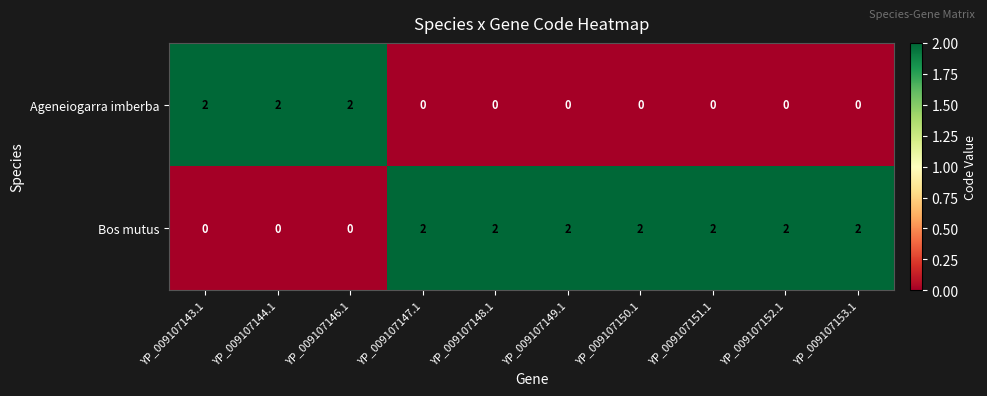

The Bos mutus series shows 1 at YP_009107152.1. True or false?

False